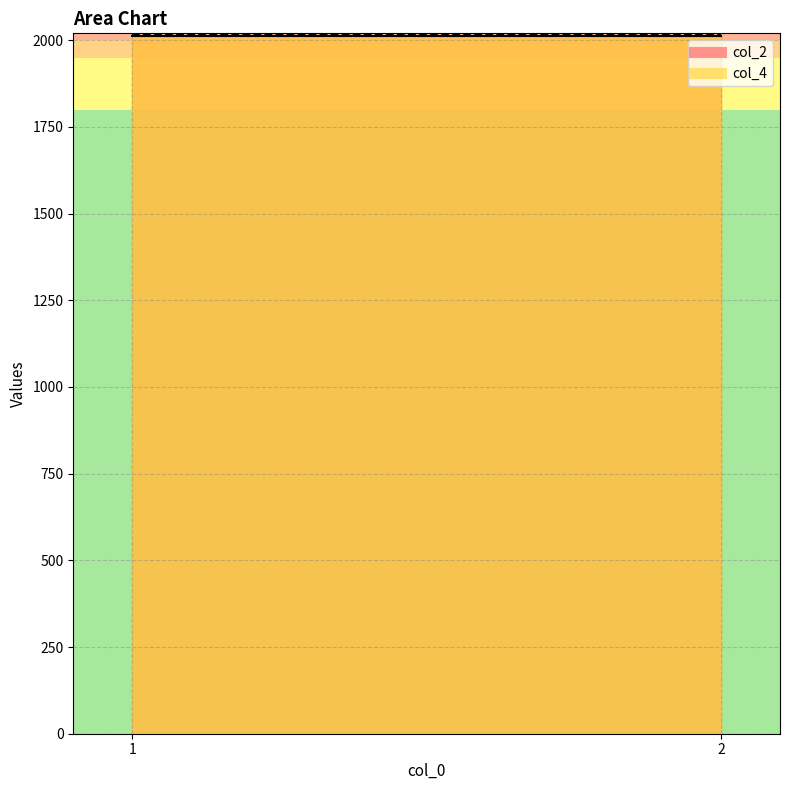

What is the spread (max minus min) of values at 2?

4